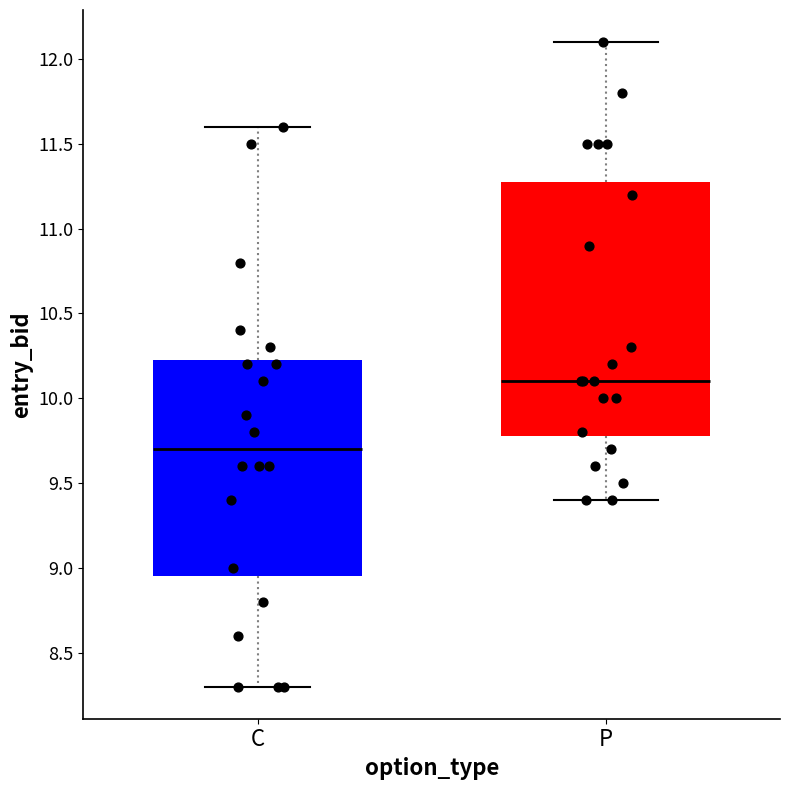

Which box has the lowest median line?

C